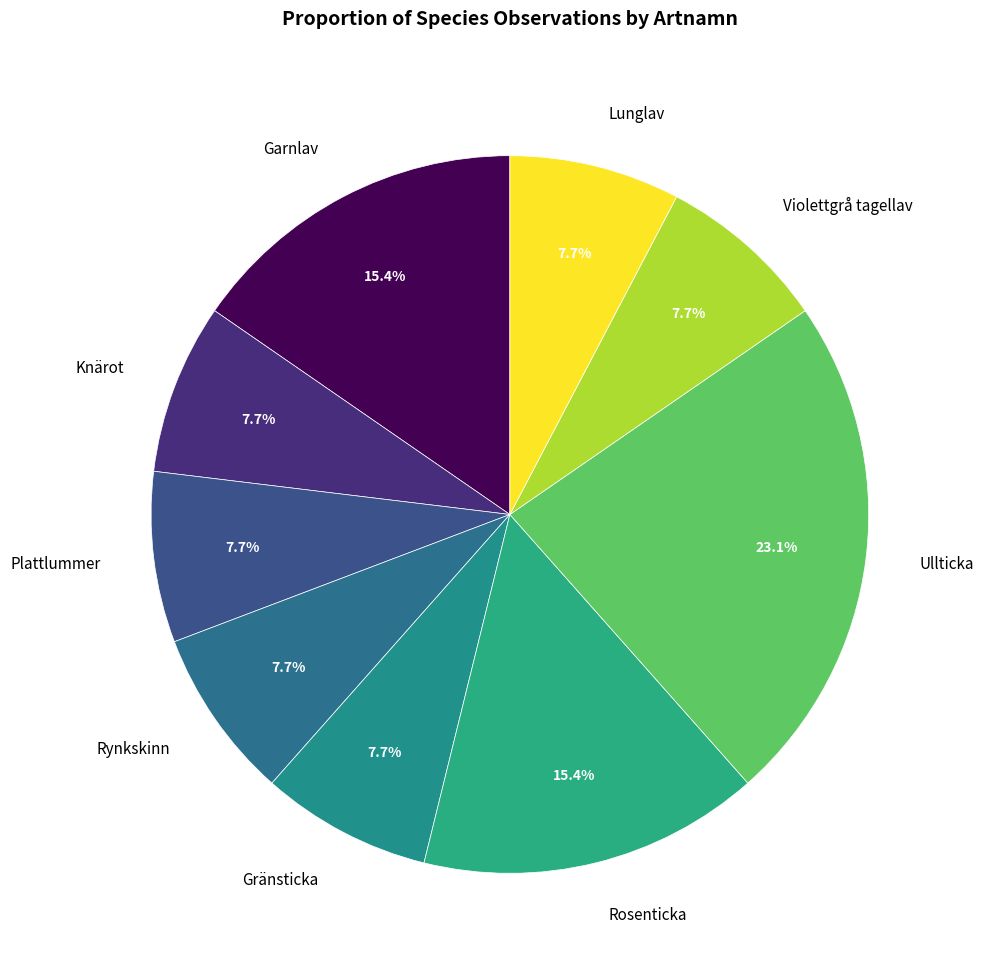

True or false: Knärot accounts for 17% of the total.

False